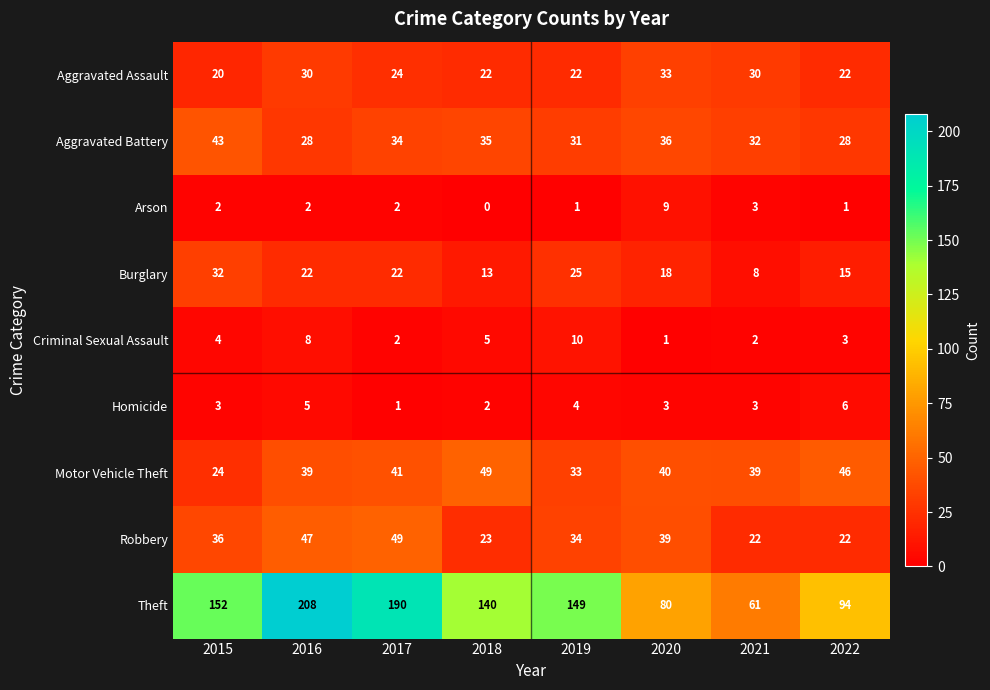

Rank the series at 2019 from highest to lowest value.

Theft, Robbery, Motor Vehicle Theft, Aggravated Battery, Burglary, Aggravated Assault, Criminal Sexual Assault, Homicide, Arson